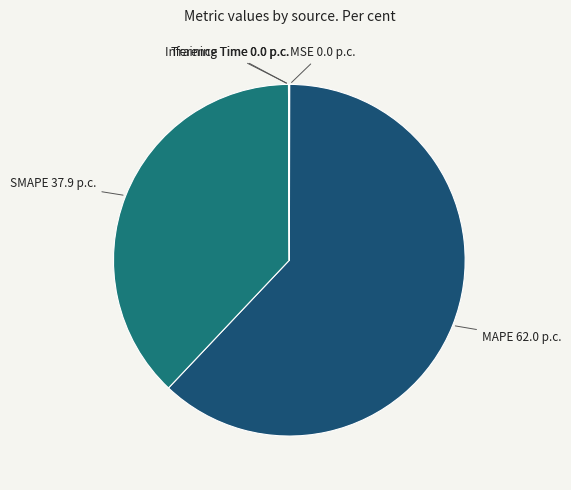

Is there any slice that represents more than half of the pie?

Yes